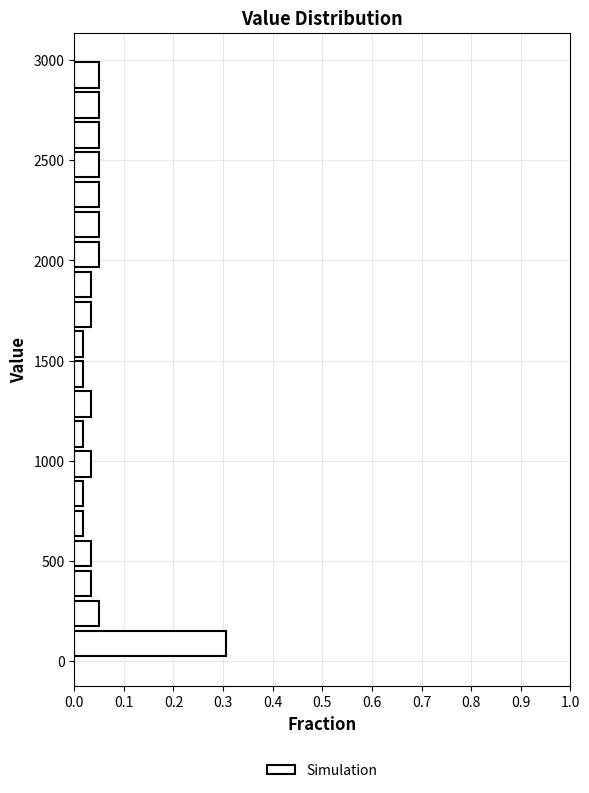

Around what value on the y-axis is the longest bar? Give the approximate position of its centre, as read against the axis.

100